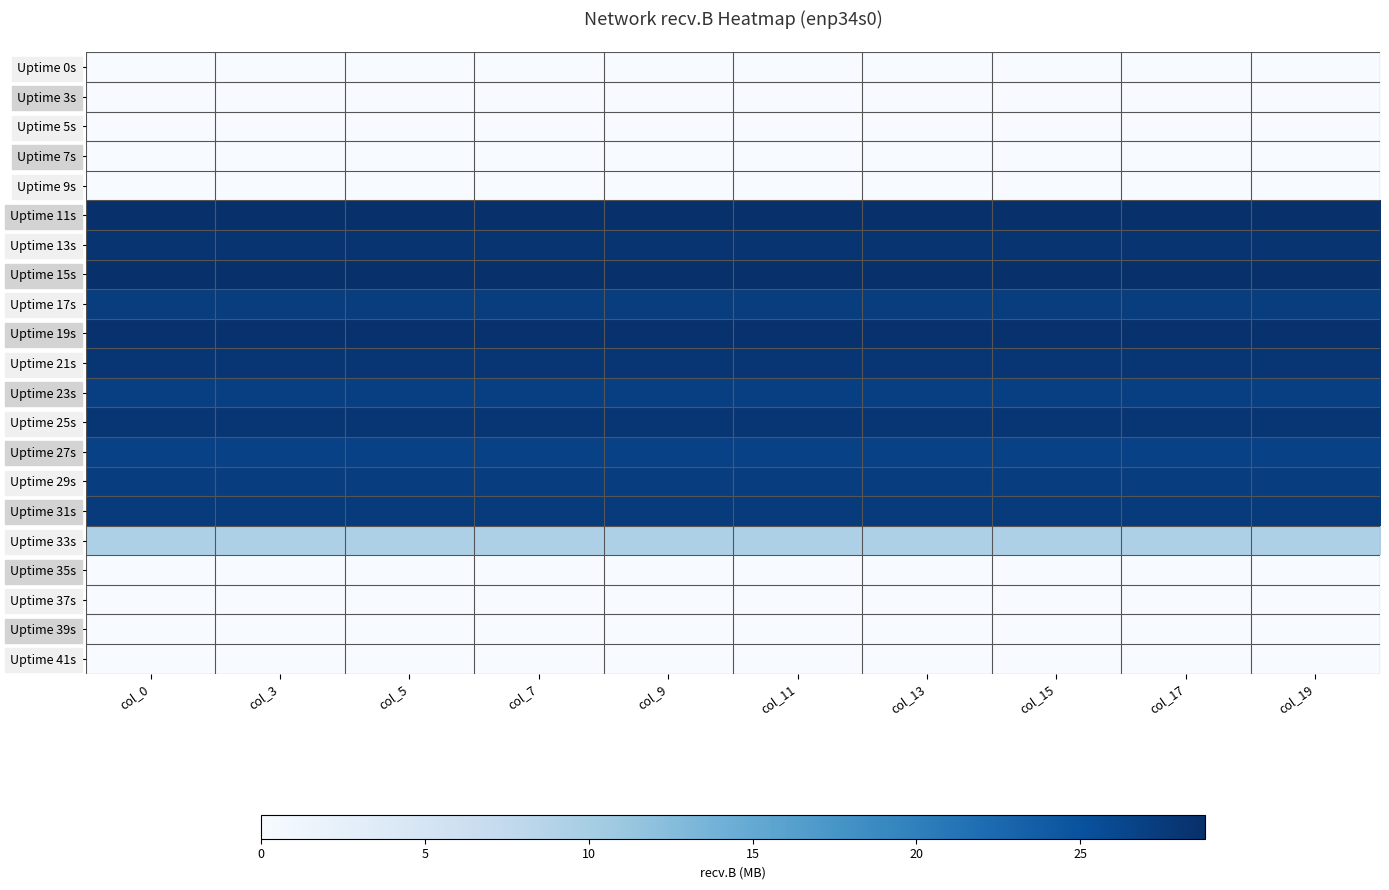

What is the maximum value shown in the chart?

28.8